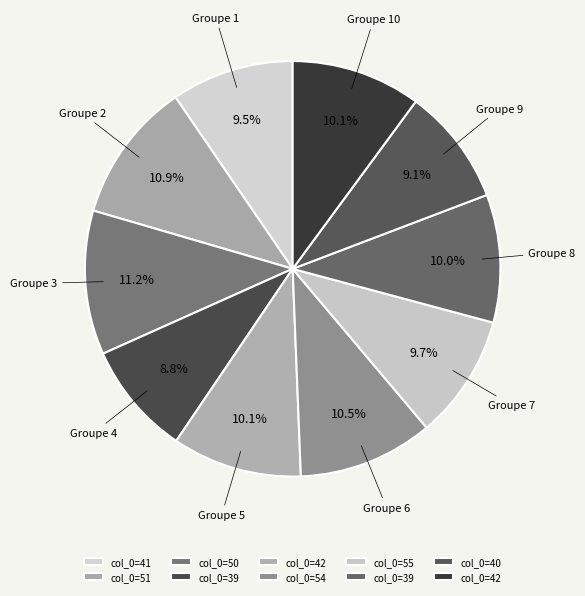

To the nearest percent, what is the average slice percentage?

10%